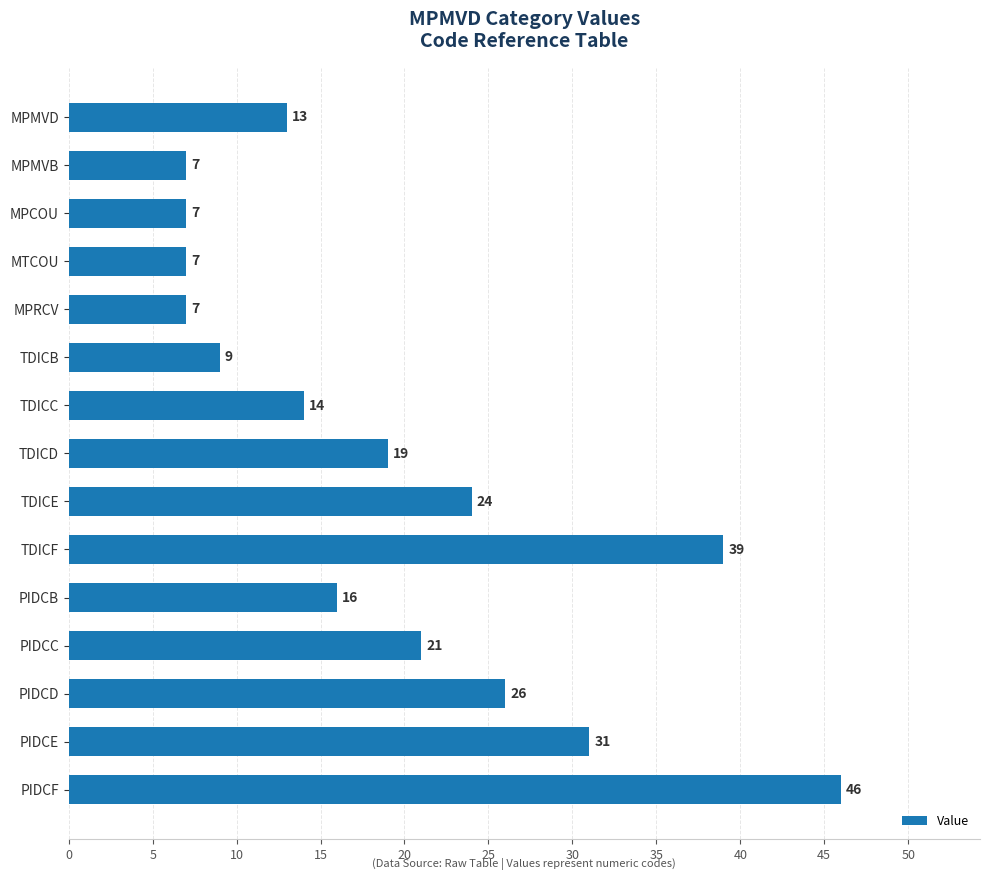

Reading top to bottom, list all the values displayed in this chart.

13	7	7	7	7	9	14	19	24	39	16	21	26	31	46